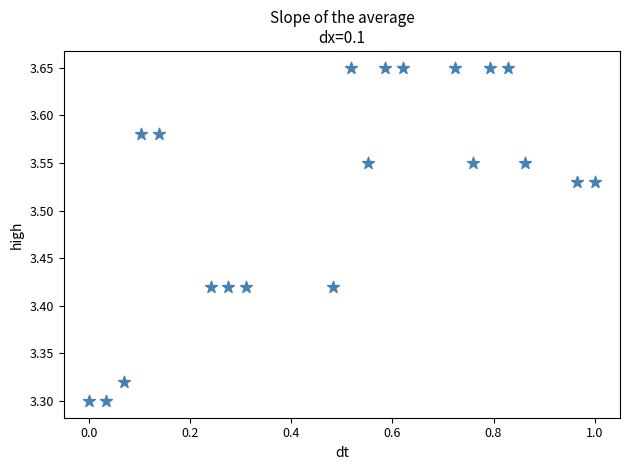

What is the range of X values (max minus min)?

1.0